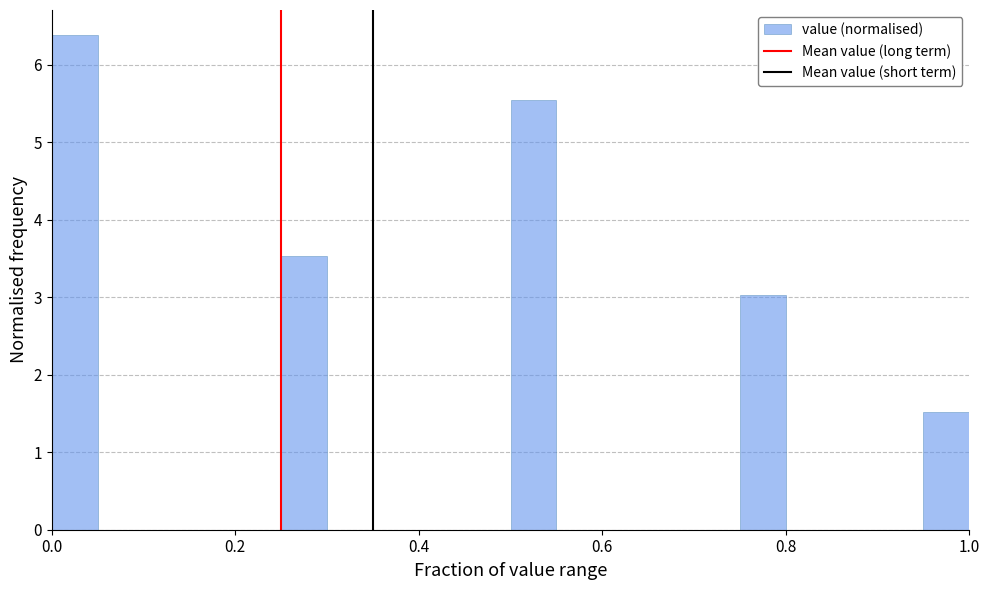

Read against the x-axis, roughly where is the centre of the tallest bar?

0.02